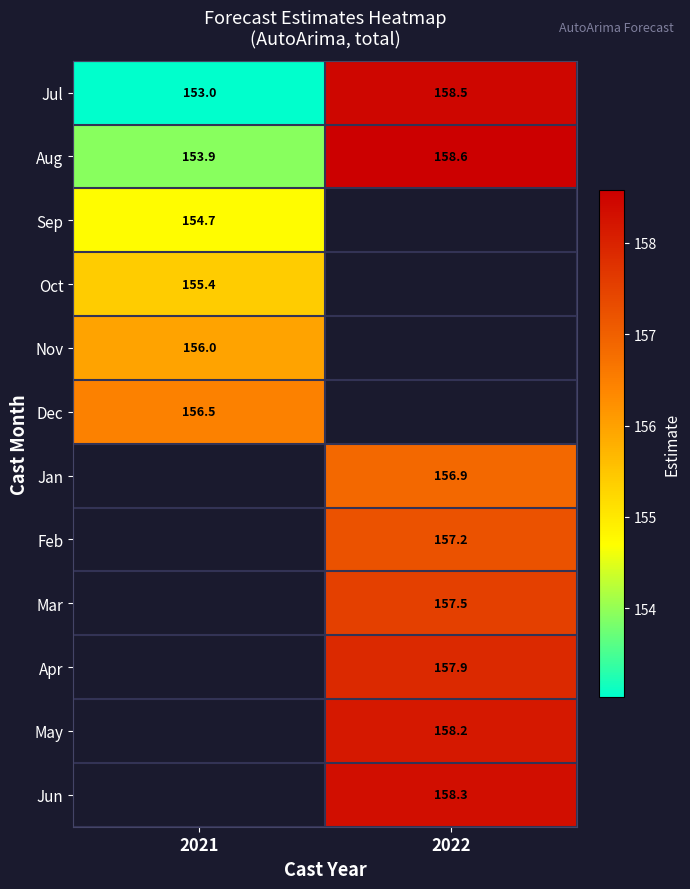

How many categories are shown in the chart?

2